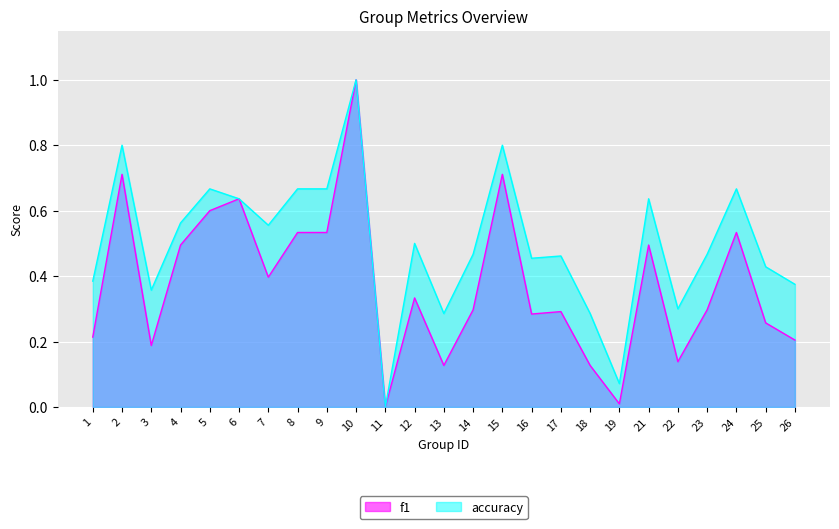

At 9, list the series in order from largest to smallest.

accuracy, f1